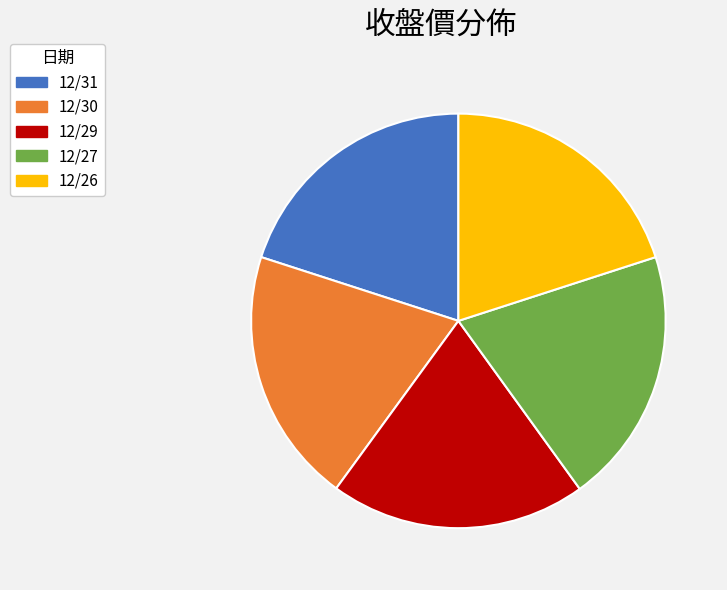

Do 12/26 and 12/30 together represent more than half of the pie?

No